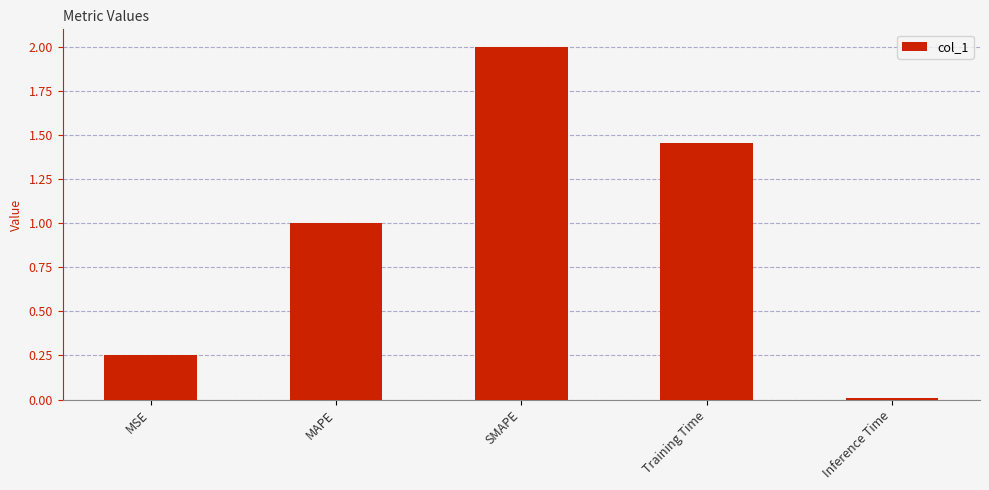

List the labels in order of value, smallest first.

Inference Time, MSE, MAPE, Training Time, SMAPE